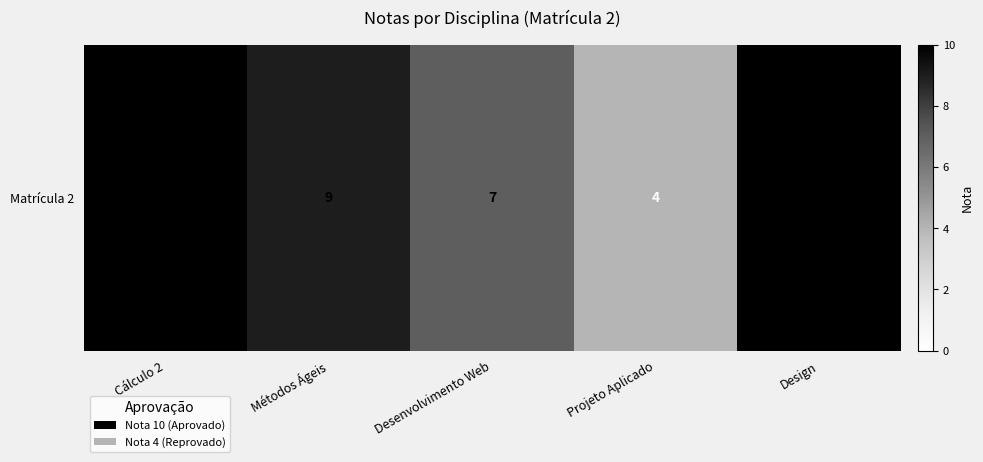

How many categories are shown in the chart?

5